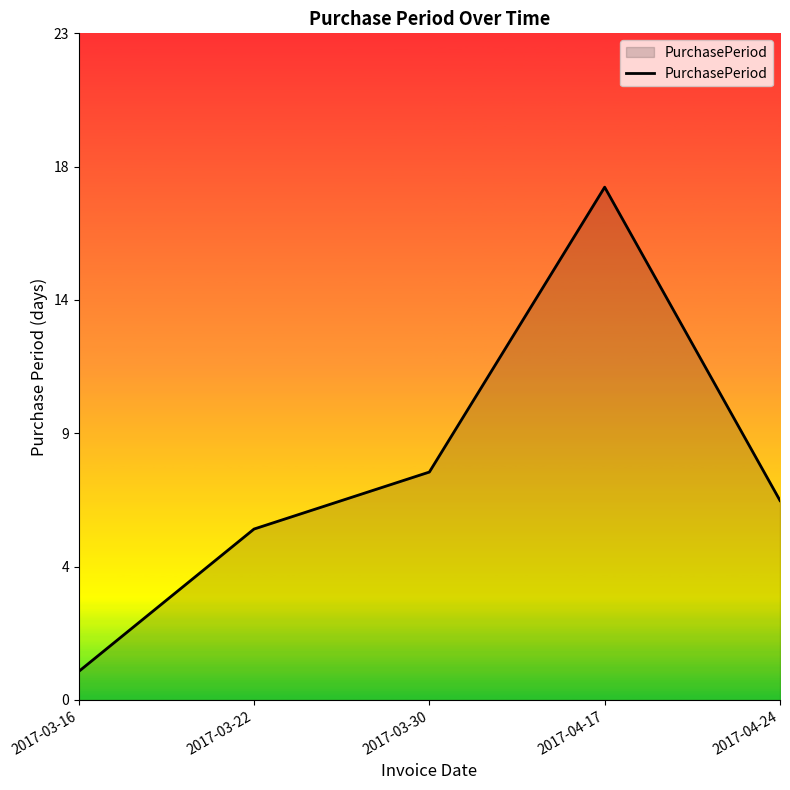

What is the difference between the values at 2017-03-30 and 2017-03-16?

7